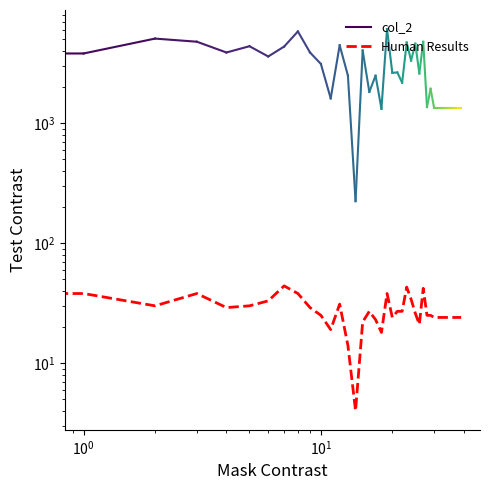

Where is the first local maximum?

1